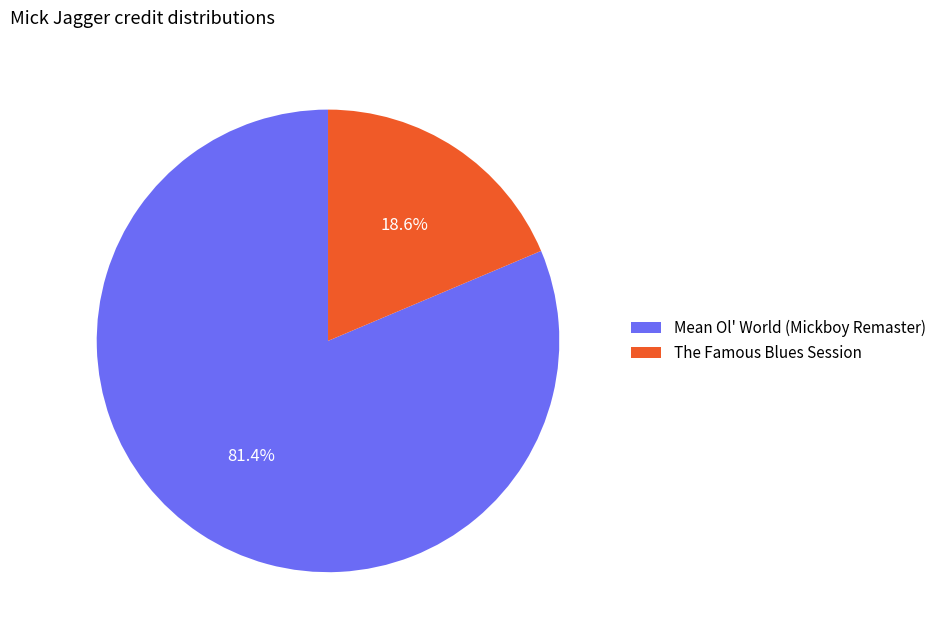

To the nearest percent, what percentage of the pie is The Famous Blues Session?

19%